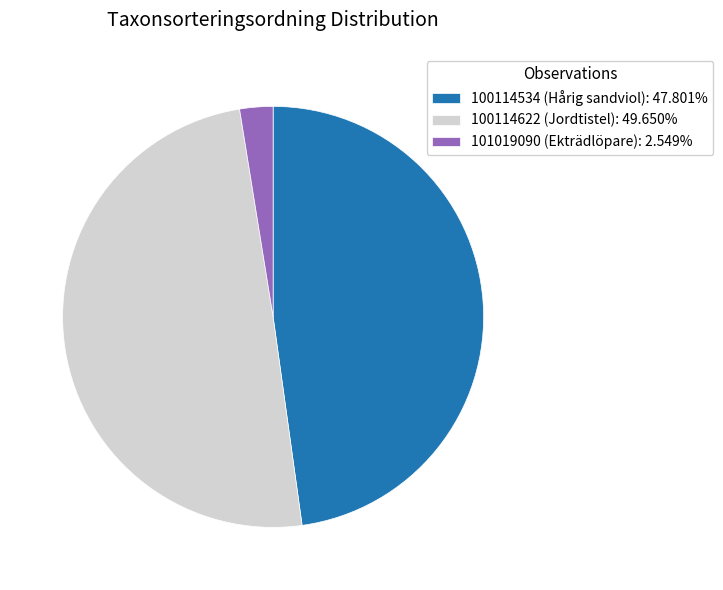

Count the number of slices in the pie.

3